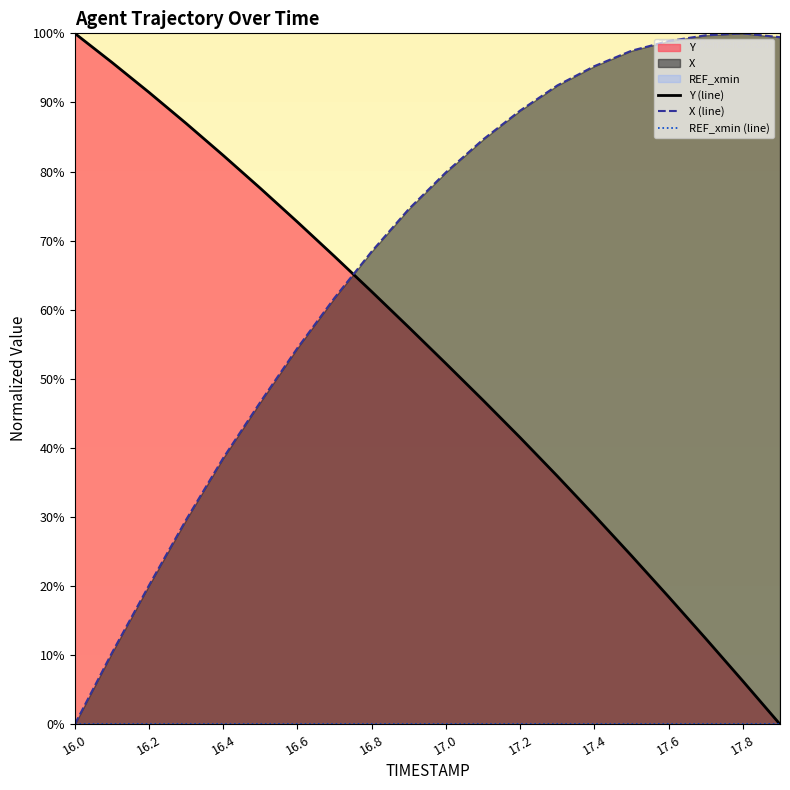

The Y (line) series shows 36.3 at 16.2. True or false?

False